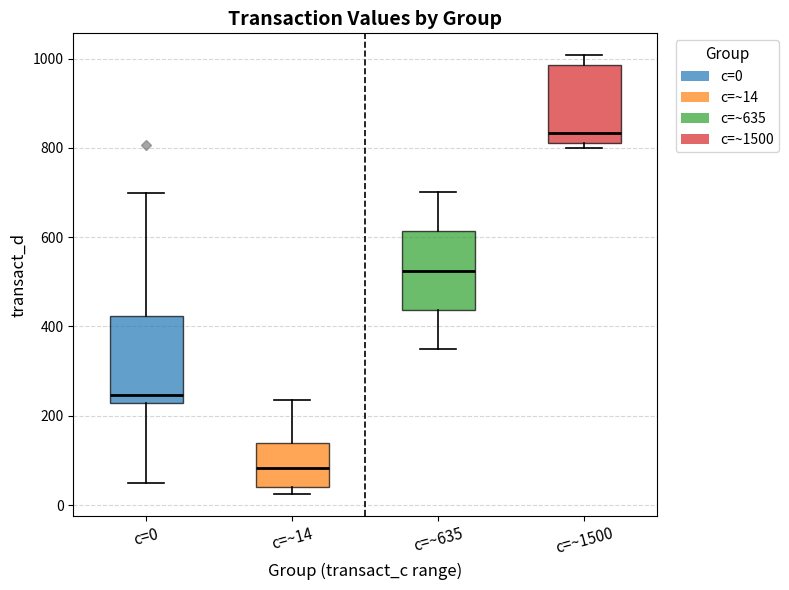

Where does the median line of the box for c=~14 sit on the y-axis? The values are not printed on the chart, so give them approximately, as read against the axis.

80